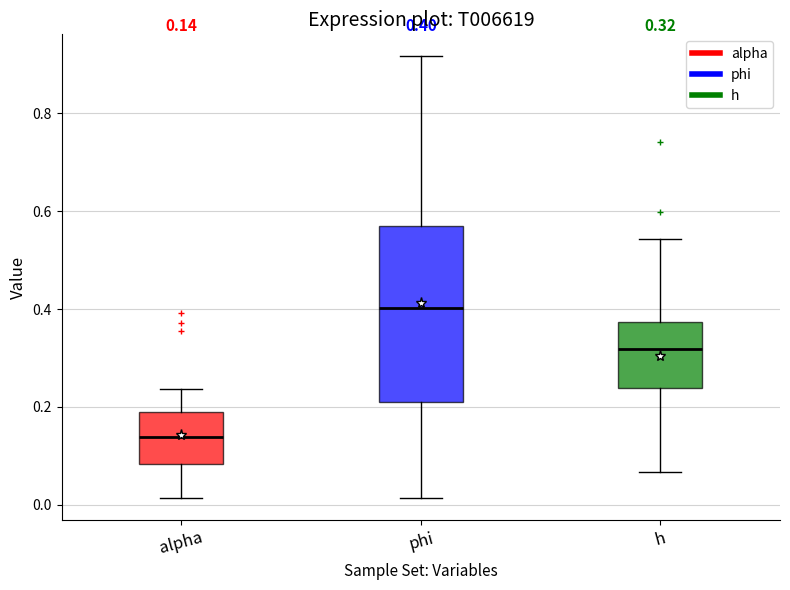

Which box is the tallest, from its lower edge to its upper edge?

phi